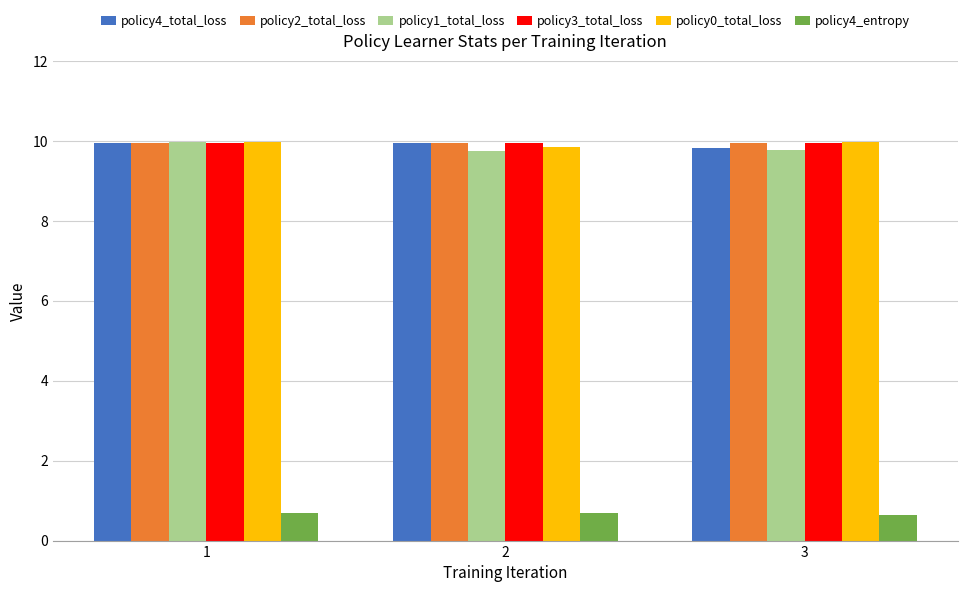

What is the minimum value for policy0_total_loss?

9.9